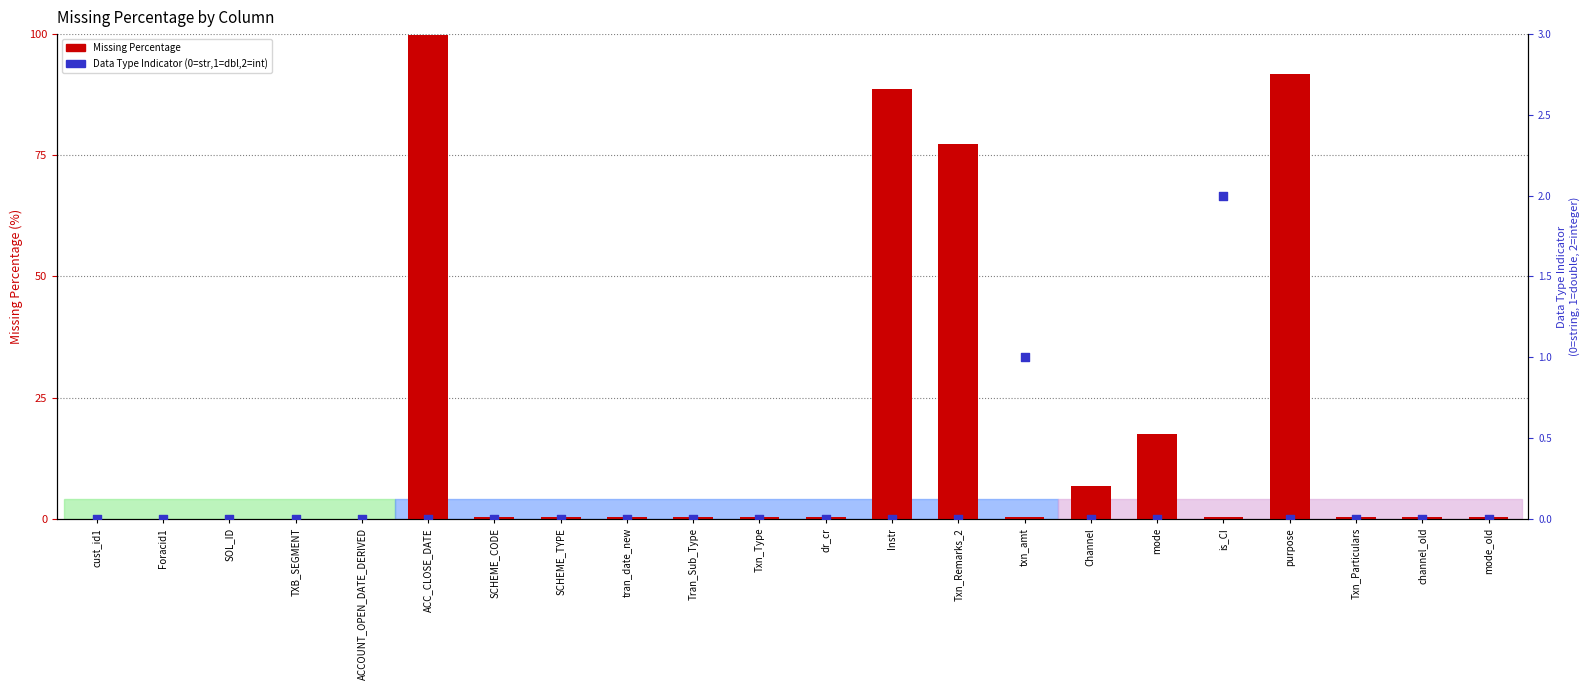

At how many categories does at least one series exceed 97?

1